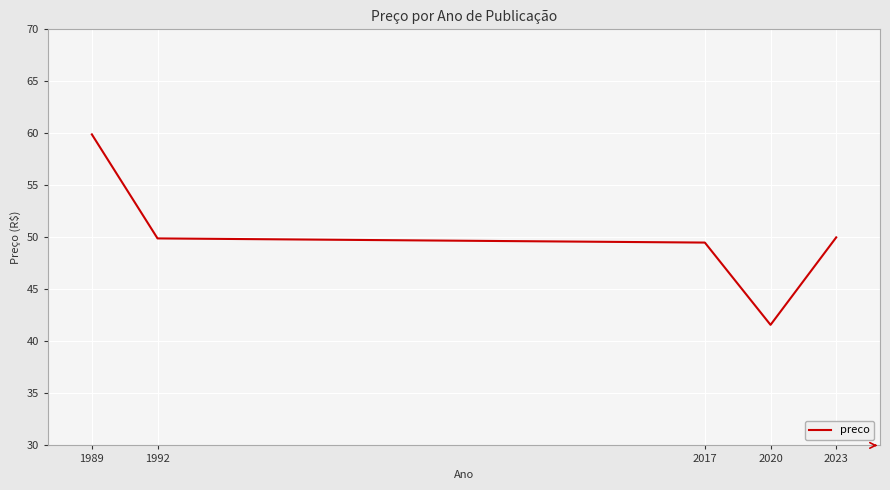

Which has a higher value, 1989 or 2020?

1989